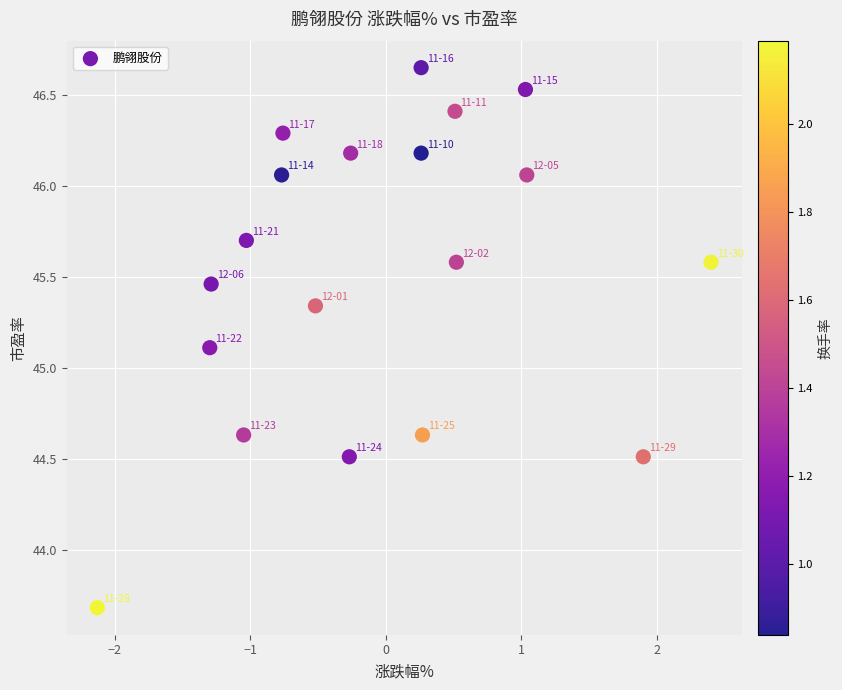

What is the range of Y values (max minus min)?

3.0